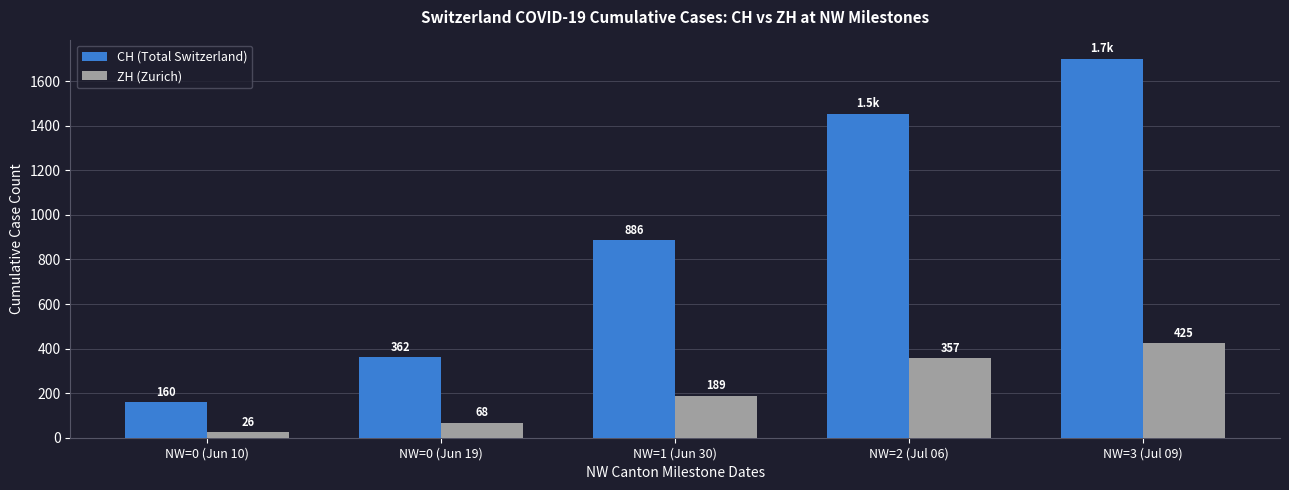

What is the difference between the maximum and minimum values in the ZH (Zurich) series?

399